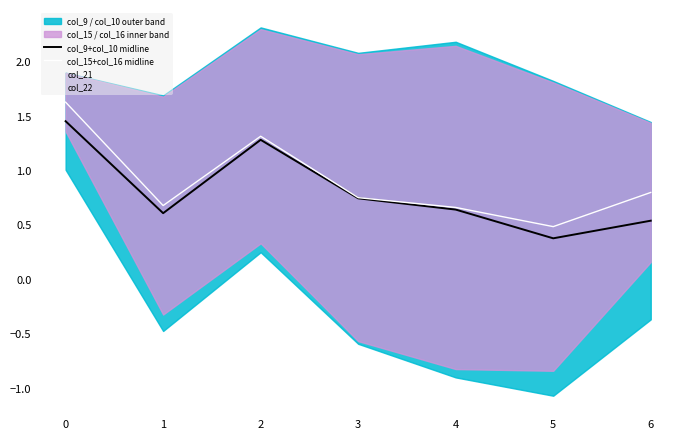

List the series in order of their overall mean, lowest first.

col_9+col_10 midline, col_15+col_16 midline